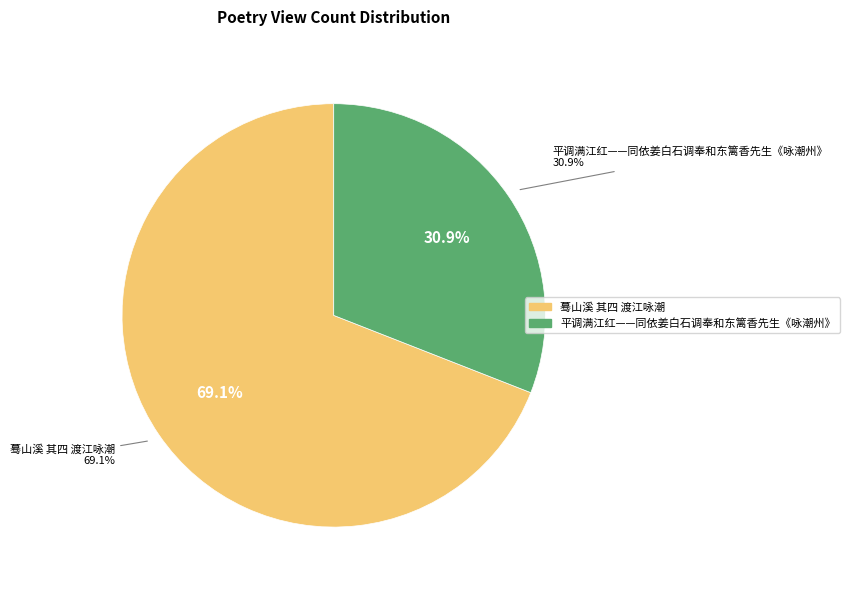

To the nearest percent, what is the difference between the 平调满江红——同依姜白石调奉和东篱香先生《咏潮州》 and 蓦山溪 其四 渡江咏潮 slice percentages?

38%